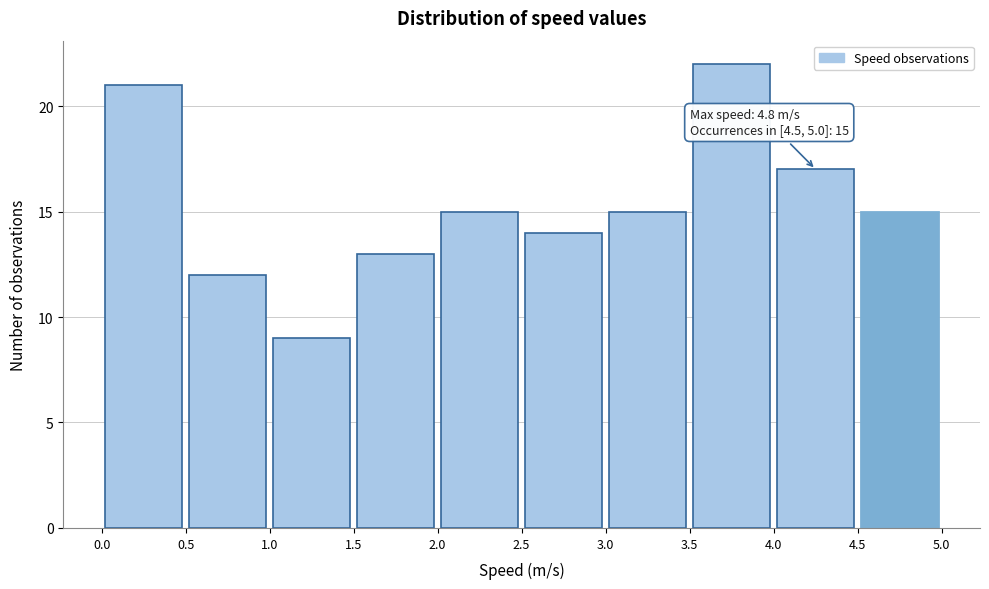

Over which range of the x-axis is the bar tallest?

3.5 to 4.0